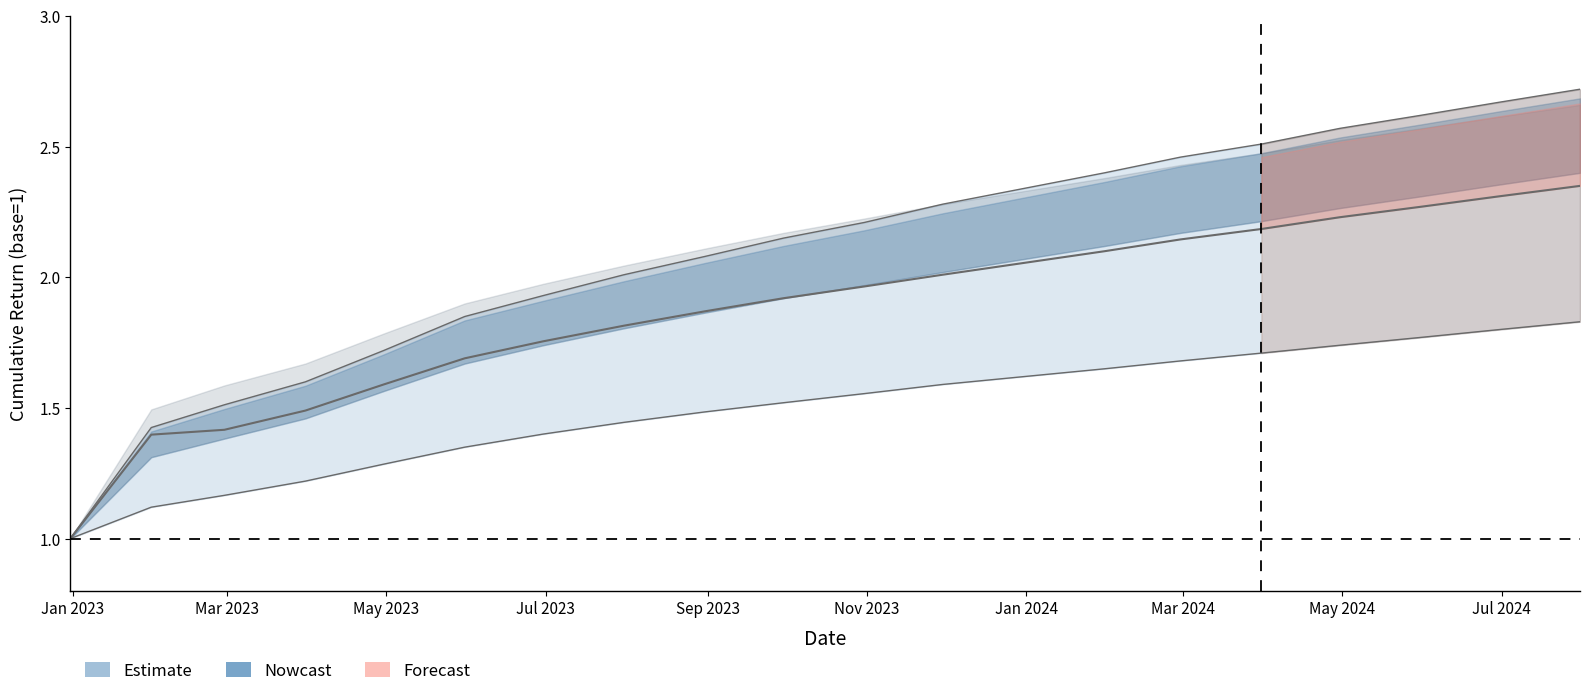

How many series are shown in this chart?

3